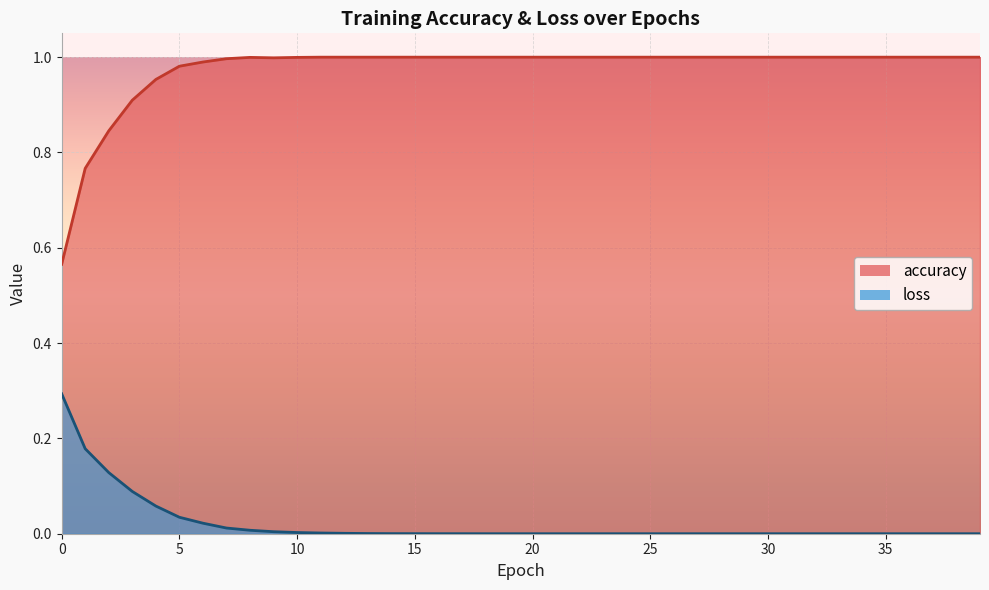

Which has a higher value, 14 or 18?

14